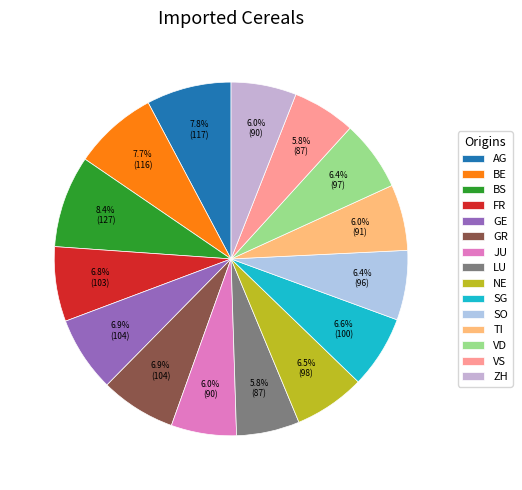

Which category has the smallest portion of the pie?

LU